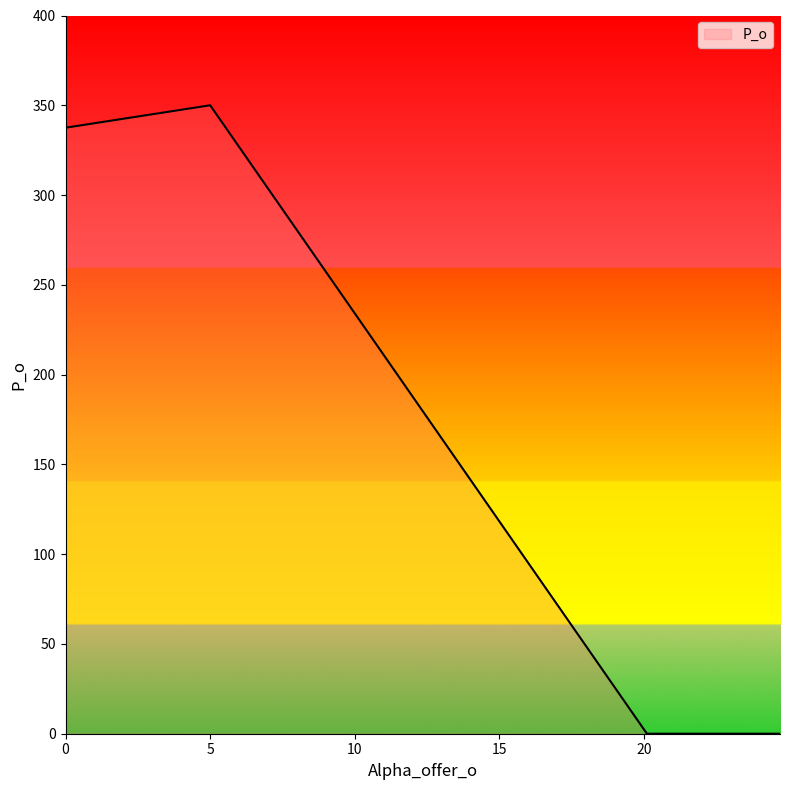

True or false: the data has more than 1 interior local peaks.

False